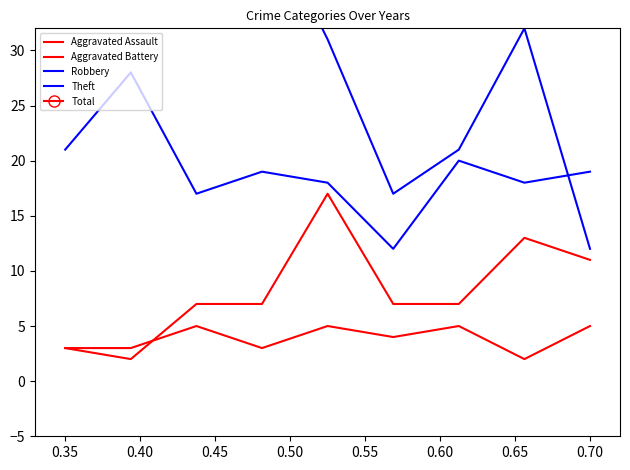

The value of Robbery at 0.65 is 18. True or false?

True